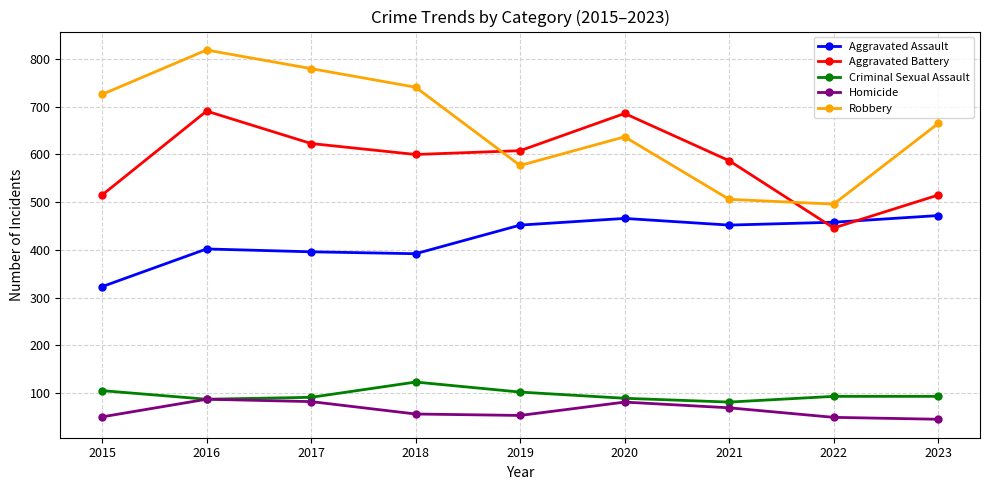

What is the difference between the second highest and second lowest values in the Criminal Sexual Assault series?

18